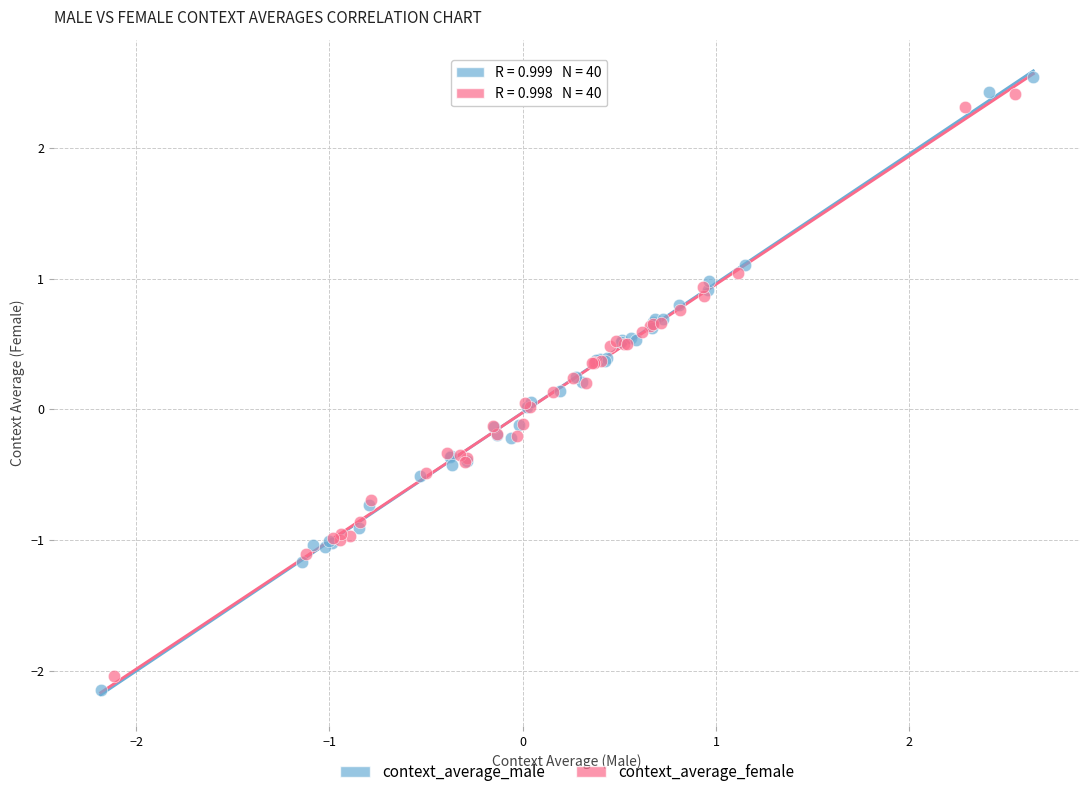

Which series has the widest spread of Y values?

context_average_male